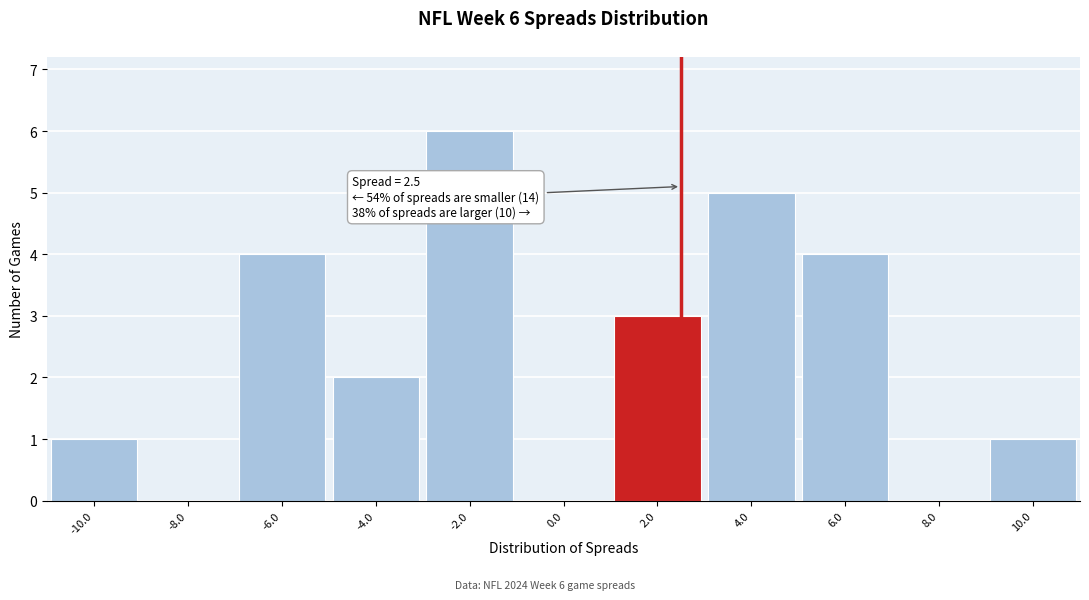

Over which range of the x-axis is the bar tallest?

-3 to -1